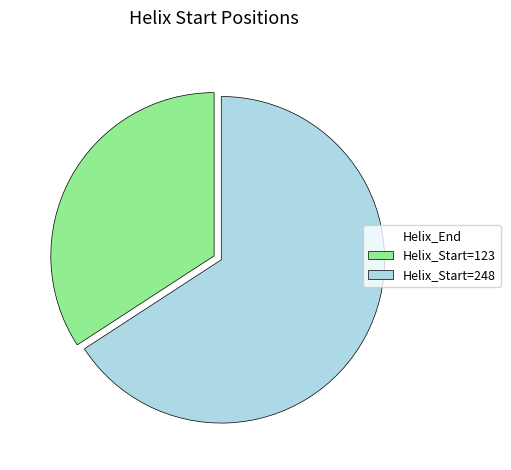

Which slice is the largest?

Helix_Start=248